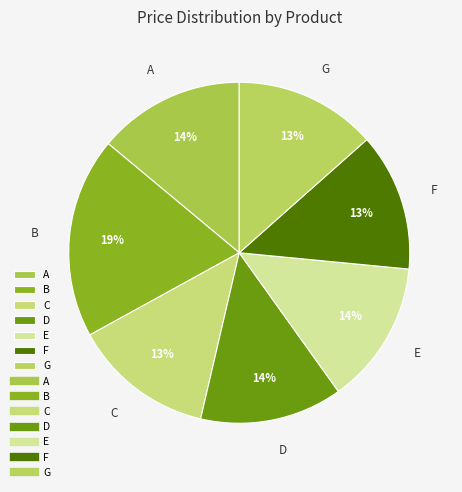

Do D and B together represent more than half of the pie?

No